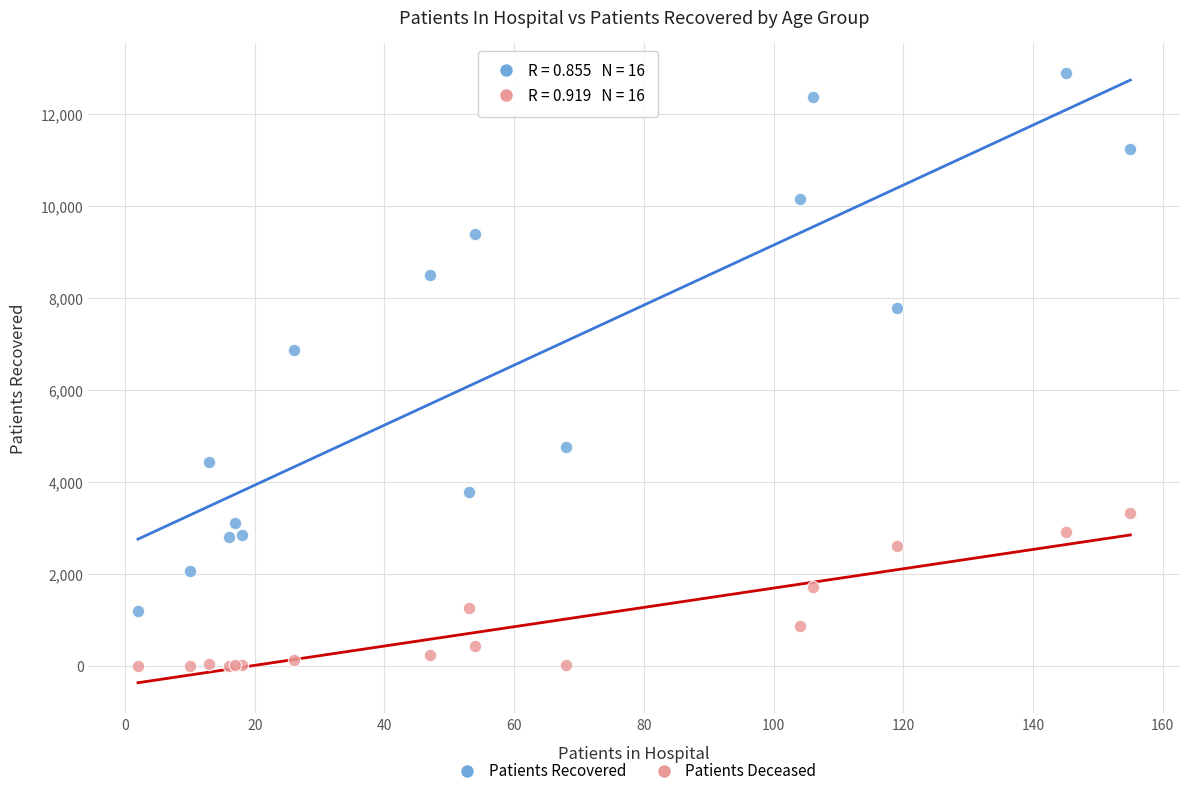

Across all series, what Y value is closest to 6447?

6876